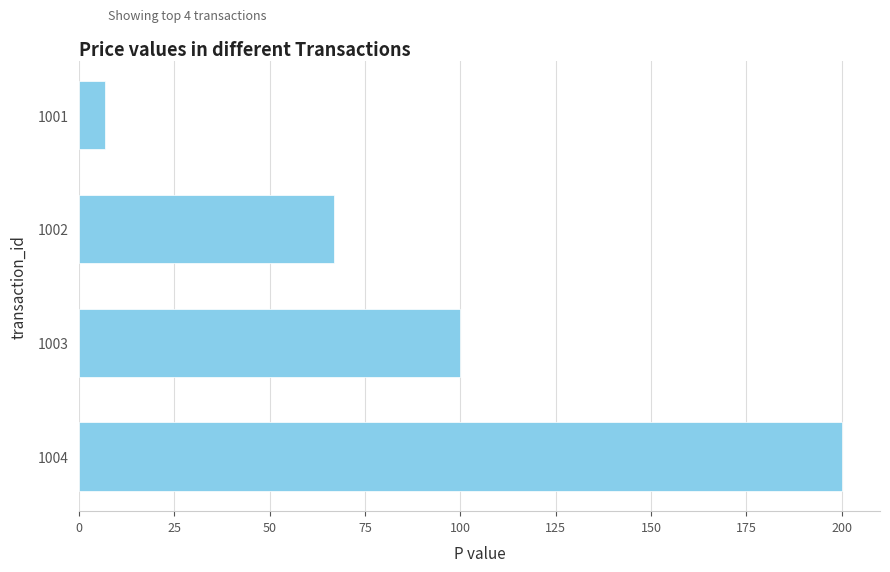

Reading top to bottom, extract all data points from this chart.

1001=6.8	1002=67.0	1003=100.0	1004=200.0